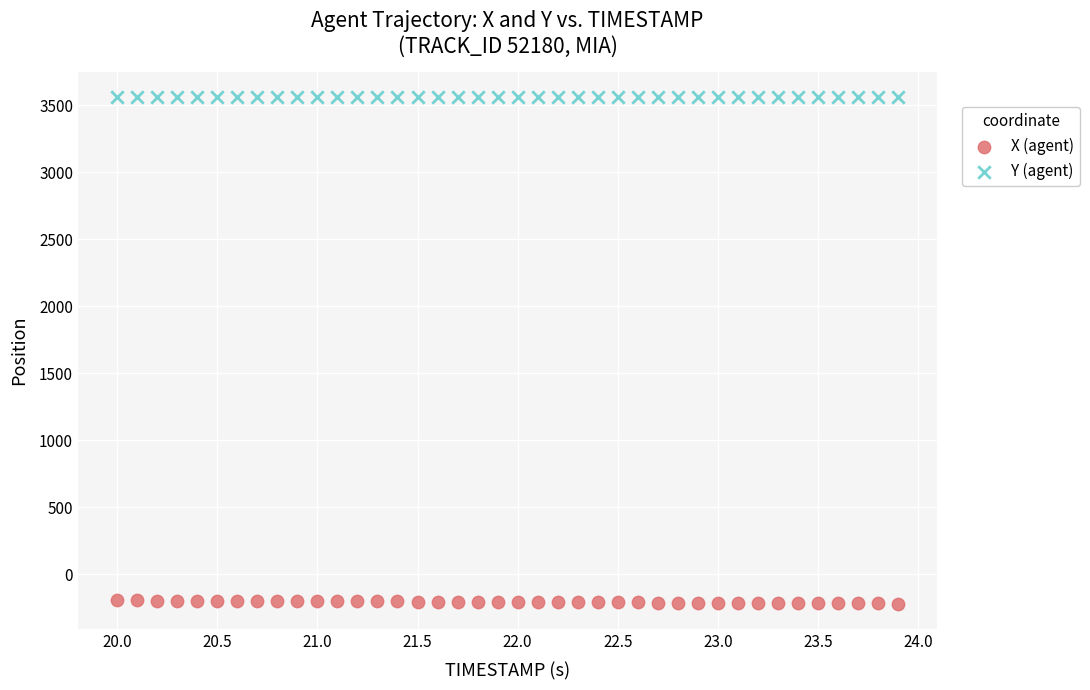

Which series reaches the maximum Y coordinate?

Y (agent)